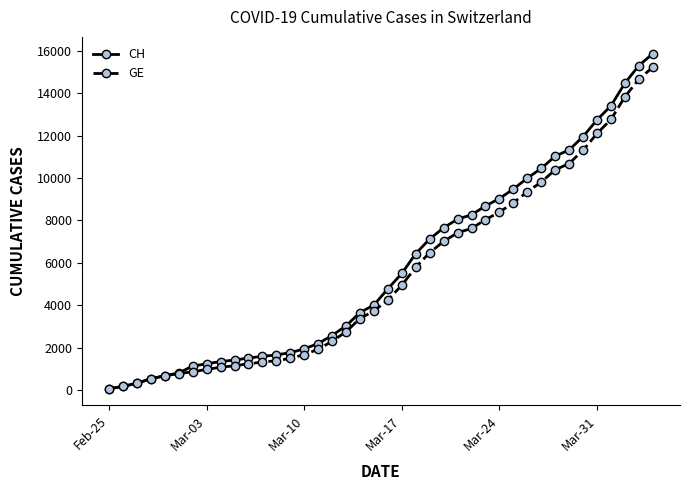

What is the maximum value for CH?

15857